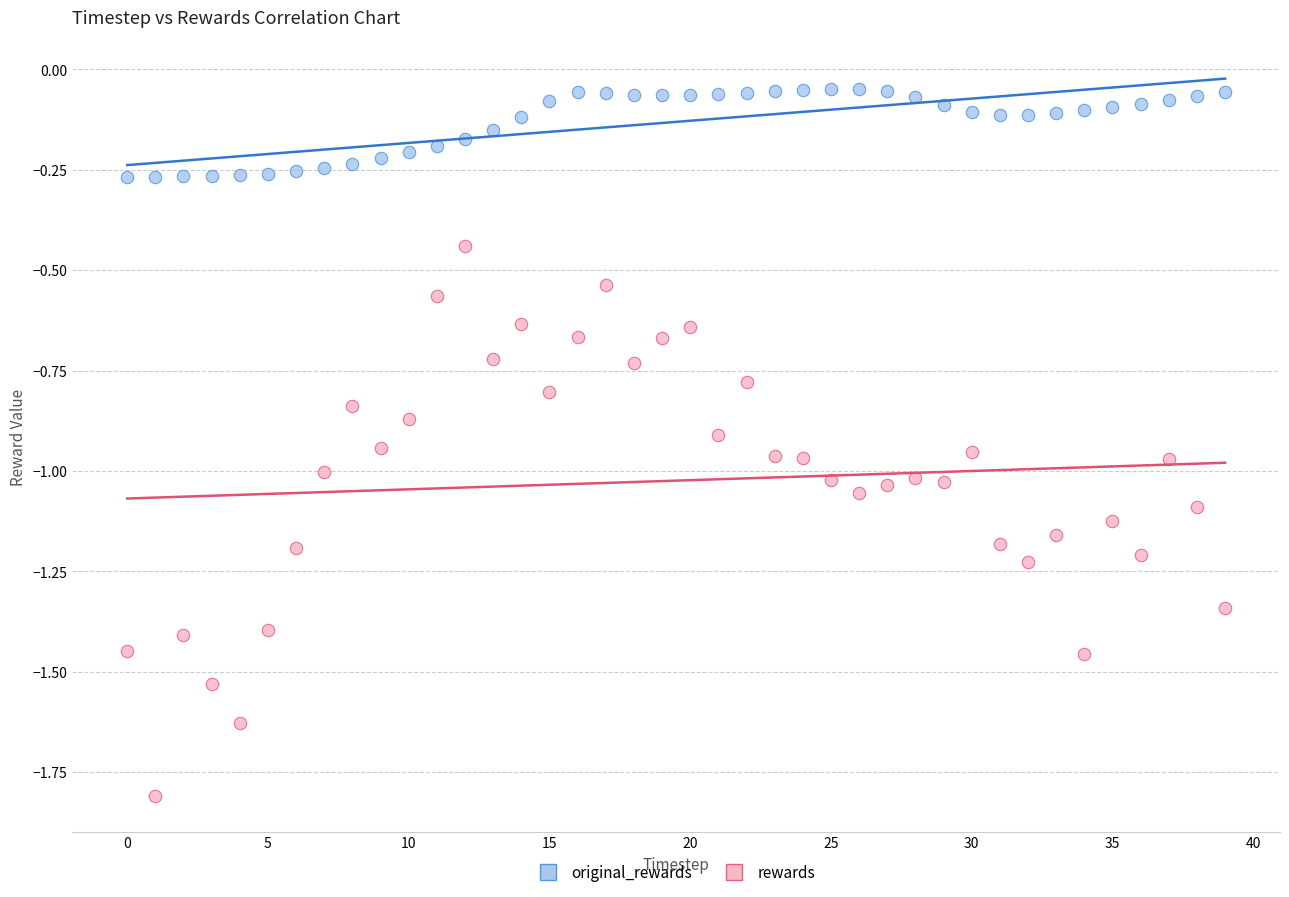

Which series reaches the maximum Y coordinate?

original_rewards